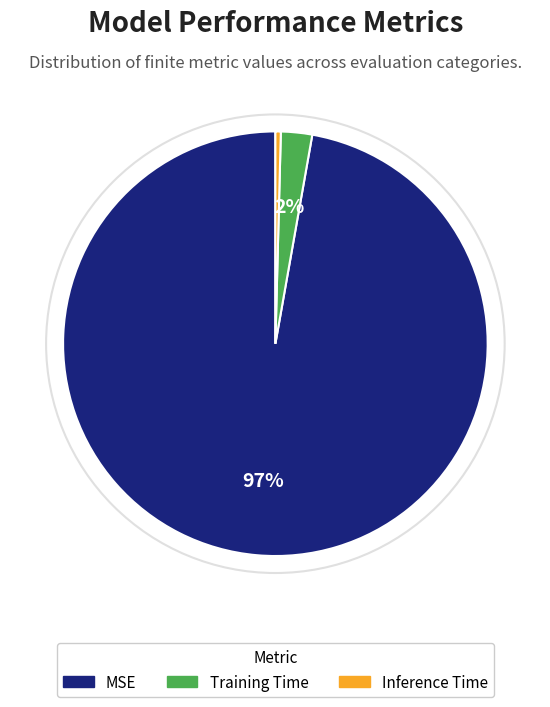

Is it true that Training Time is 16% of the pie?

False